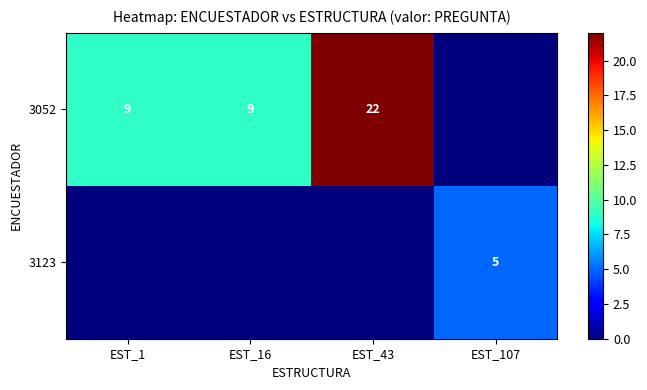

Which has a higher value, EST_43 or EST_16?

EST_43